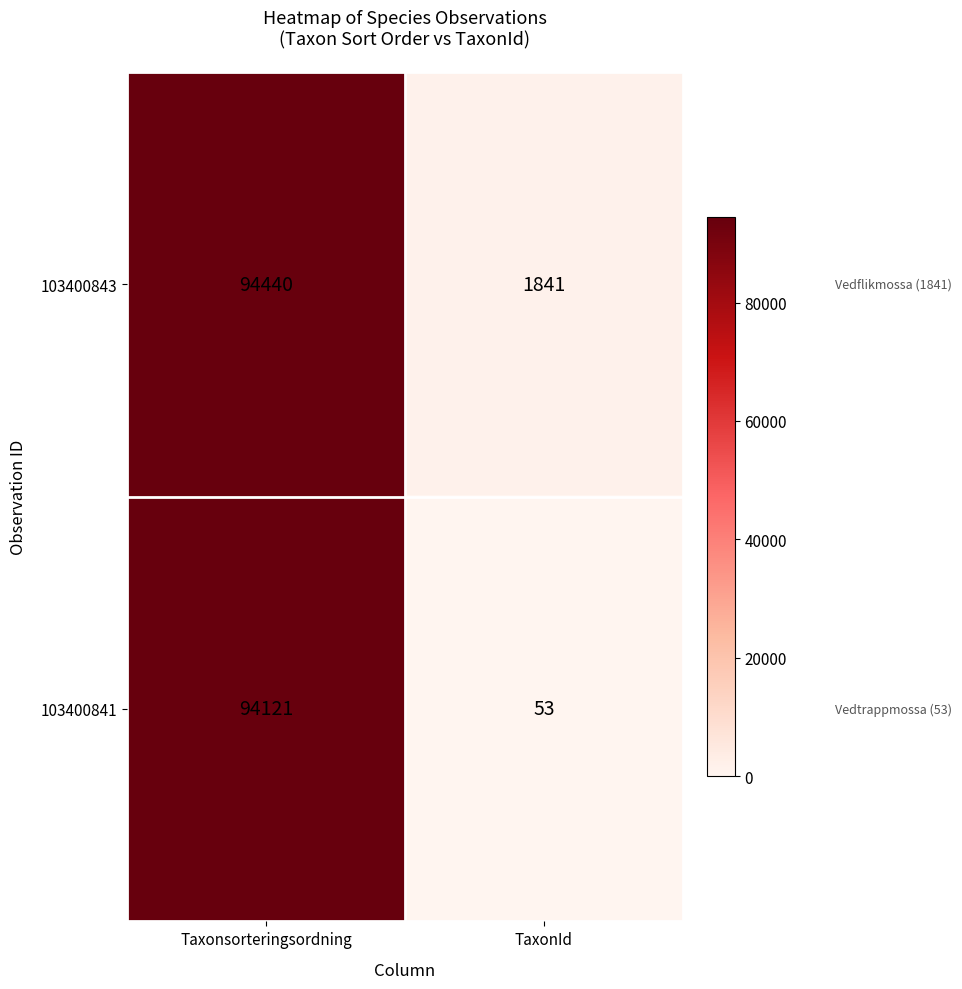

Reading right to left, list all the values displayed in this chart.

103400843: 1841	94440
103400841: 53	94121